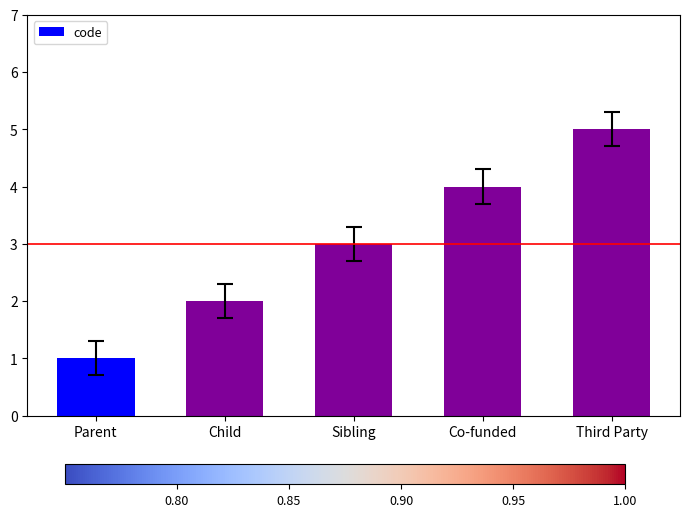

Which label corresponds to the largest value in the chart?

Third Party